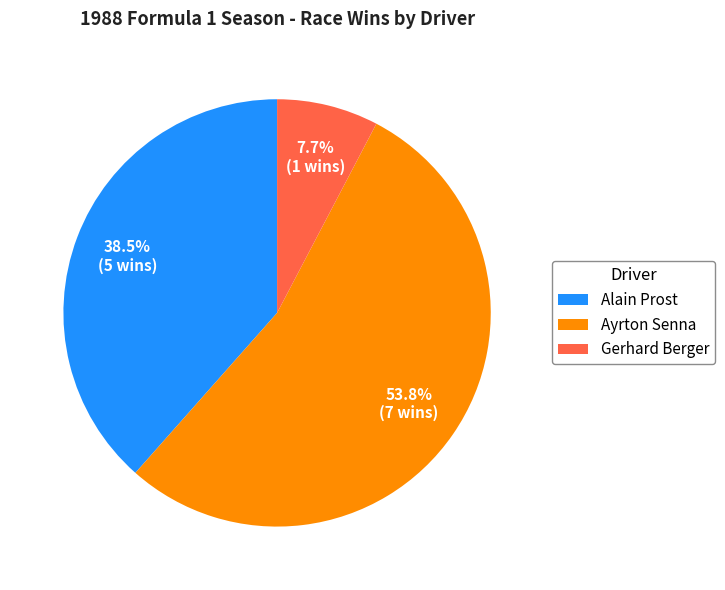

What percentage is the Gerhard Berger slice, to the nearest percent?

8%